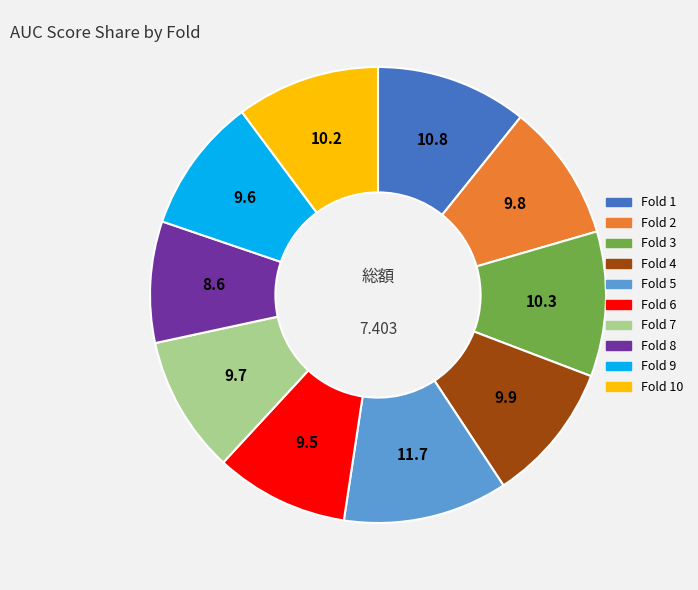

Do Fold 6 and Fold 9 together represent more than half of the pie?

No